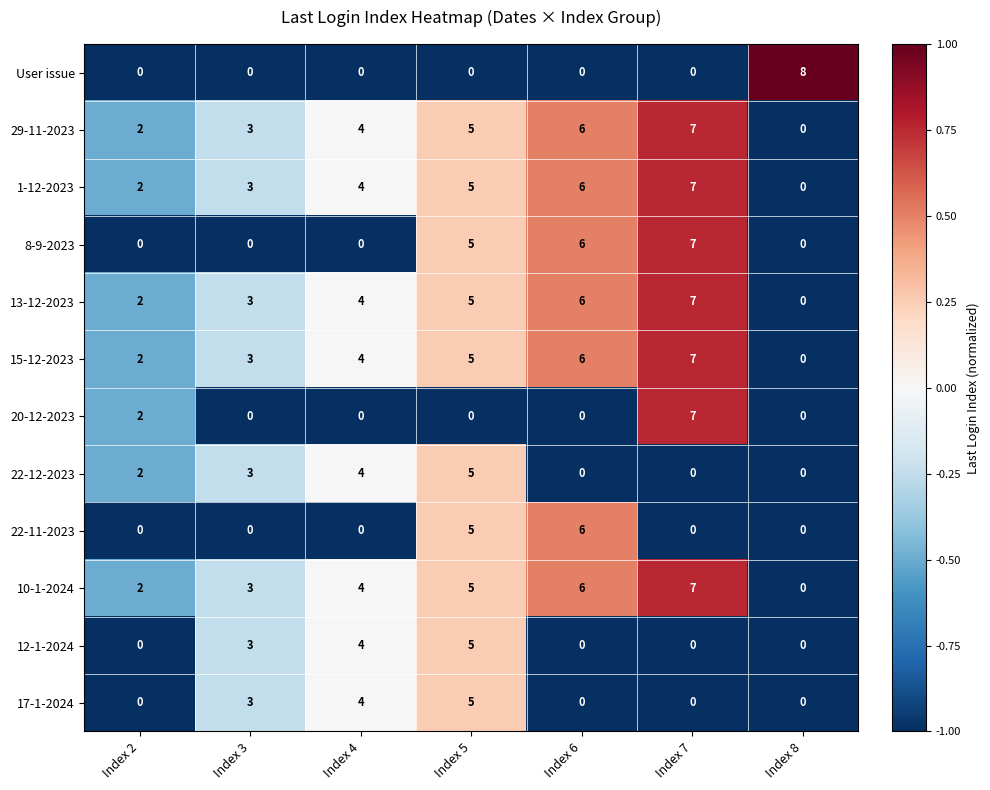

What is the average value of the 10-1-2024 series?

4